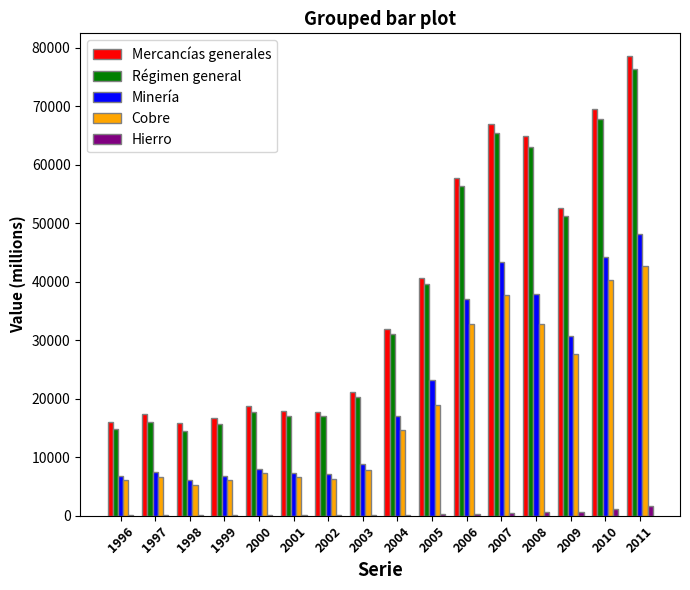

What is the greatest value displayed?

78568